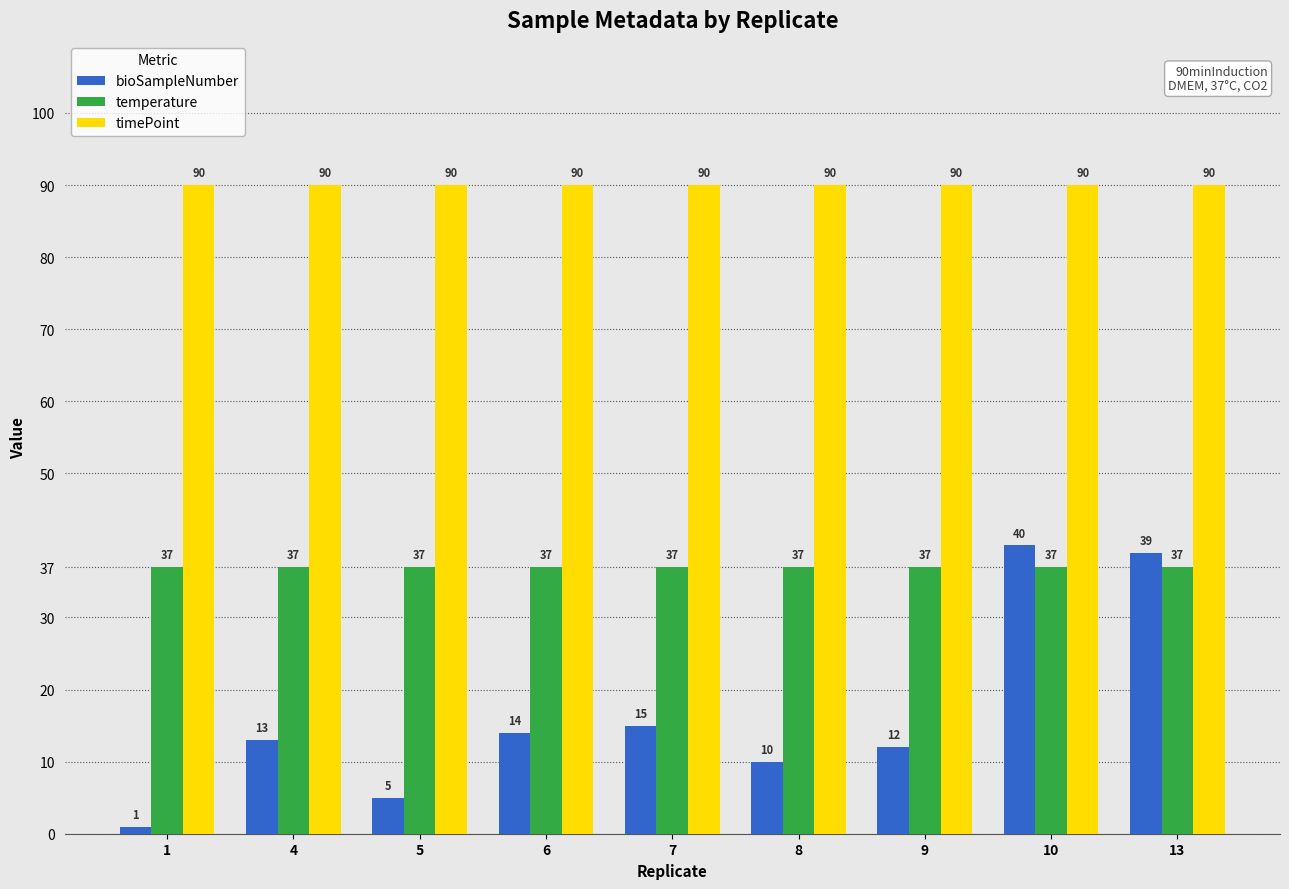

The timePoint series shows 90 at 9. True or false?

True